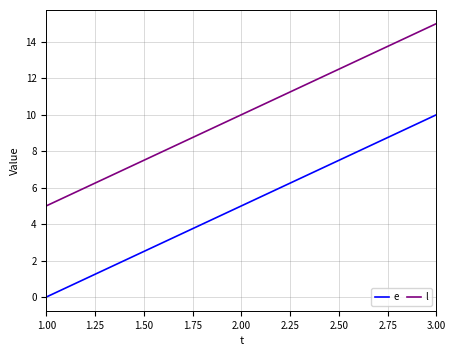

What position from the right is 1.00?

3